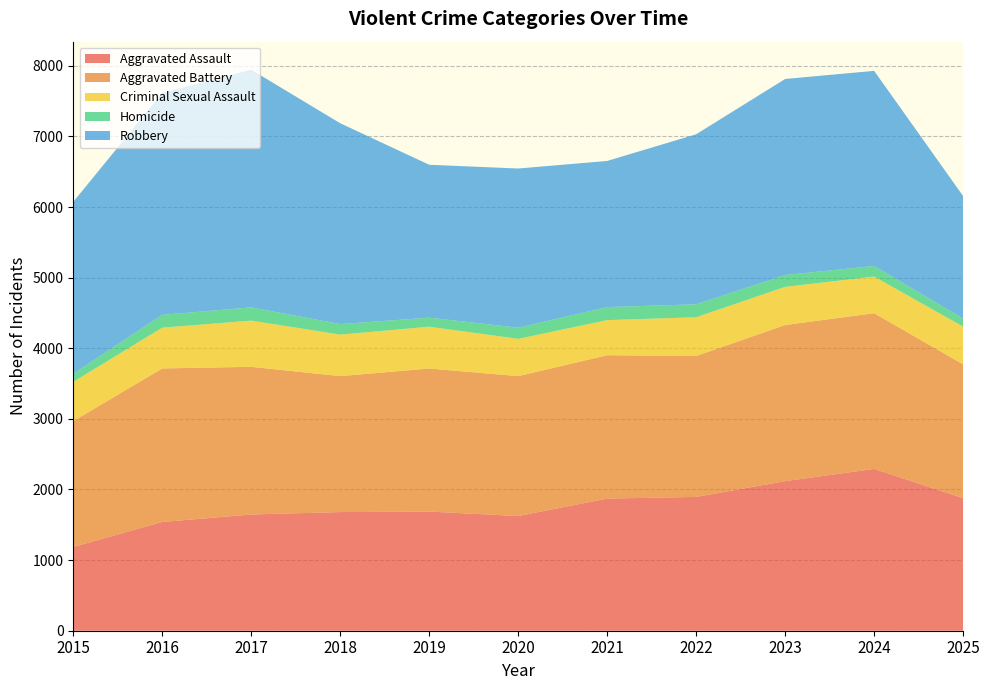

Reading right to left, transcribe all the data shown in this chart.

Aggravated Assault: 1877	2291	2118	1895	1871	1624	1687	1680	1646	1540	1186
Aggravated Battery: 1895	2205	2211	1995	2030	1981	2026	1925	2091	2174	1782
Criminal Sexual Assault: 534	519	540	549	497	528	592	588	654	577	556
Homicide: 113	150	168	183	185	158	128	149	188	182	115
Robbery: 1736	2763	2776	2408	2069	2254	2165	2844	3365	3143	2434